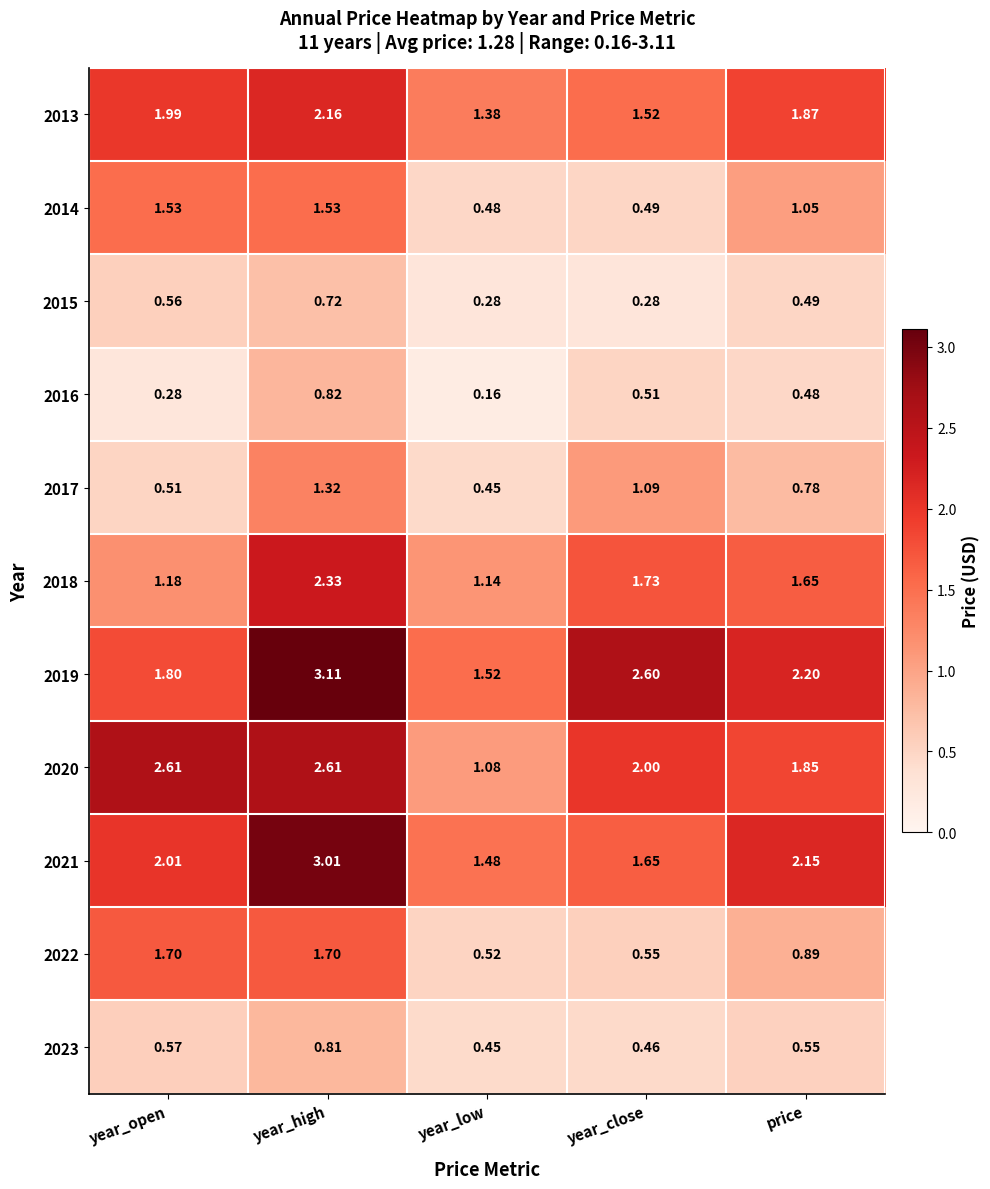

Is the value of 2021 at price greater than the value of 2014 at year_high?

Yes